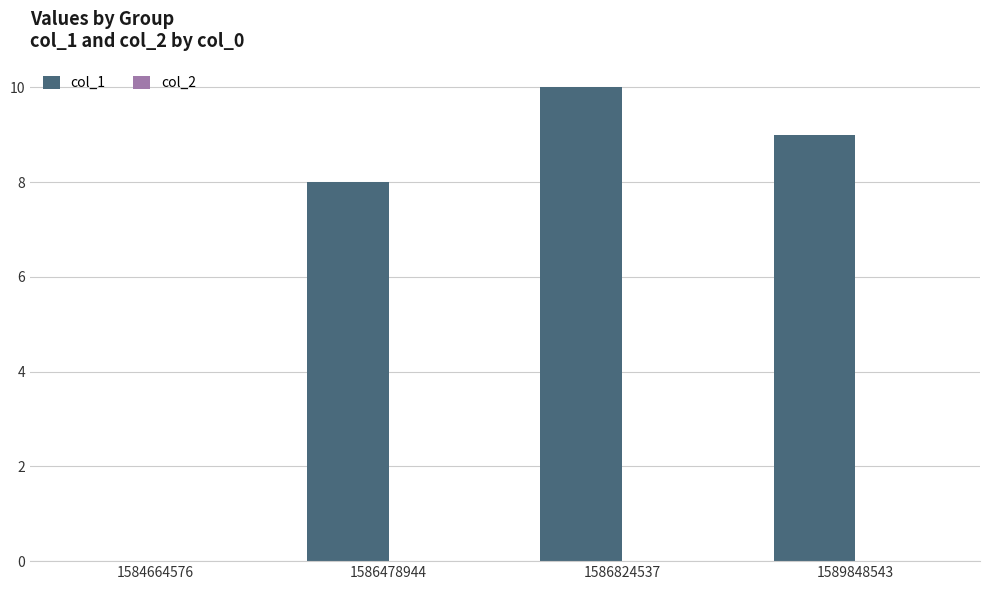

Approximately how many times larger is the value at 1586824537 compared to 1589848543?

1.1